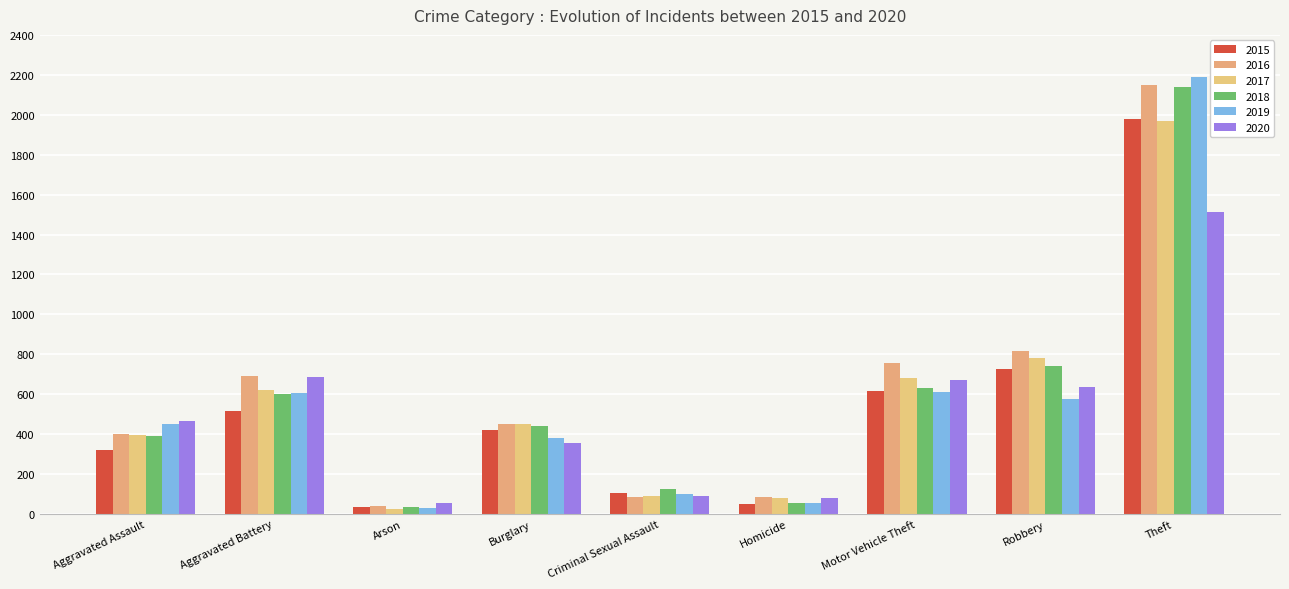

What is the label of the 3rd bar from the right?

Motor Vehicle Theft